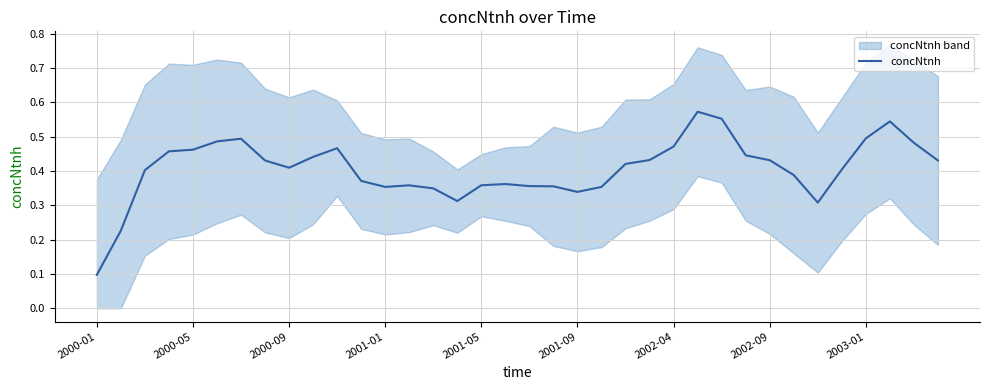

At which label is concNtnh closest to 0?

2000-01